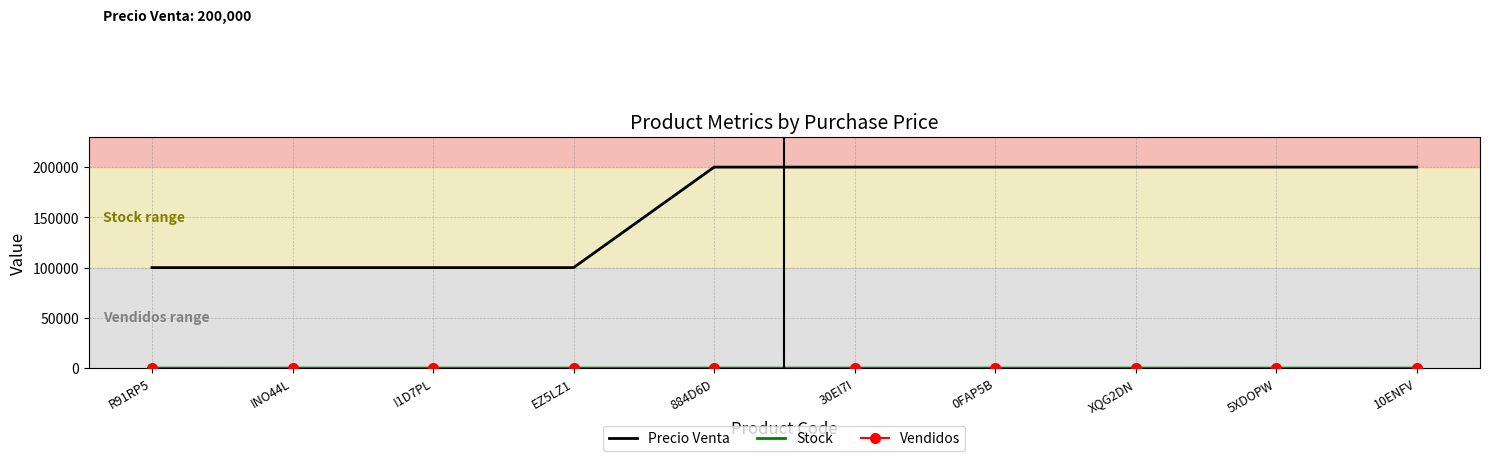

What is the greatest value displayed?

200000